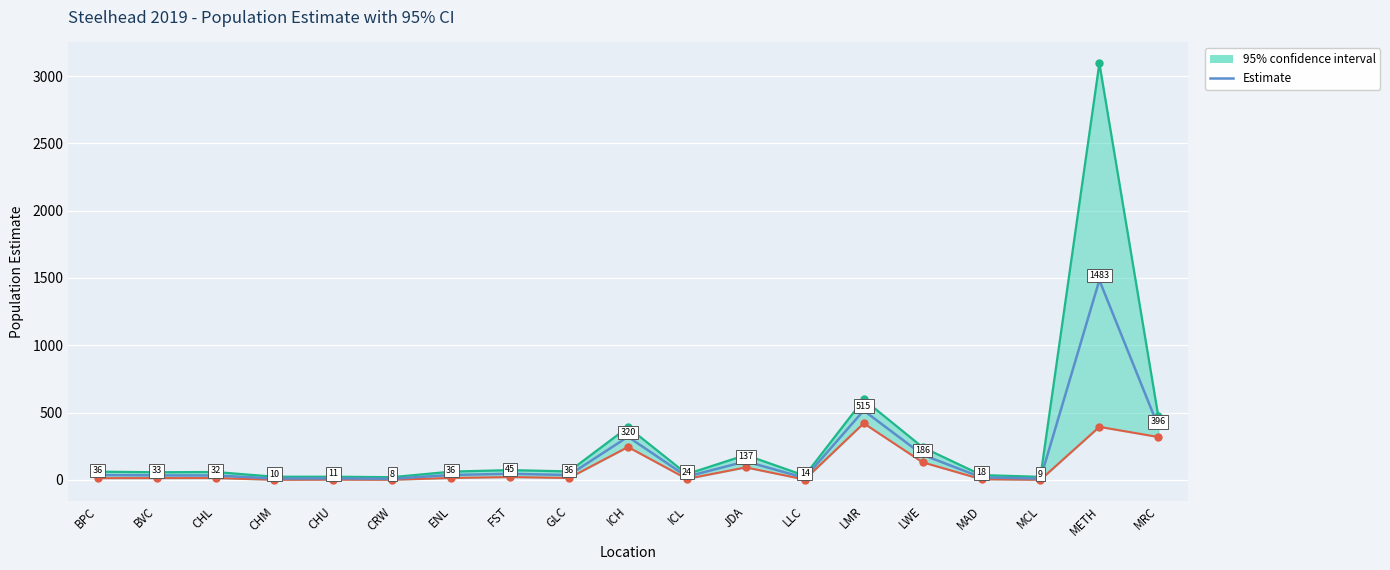

Rank the categories by value from highest to lowest.

METH, LMR, MRC, ICH, LWE, JDA, FST, ENL, BPC, GLC, BVC, CHL, ICL, MAD, LLC, CHU, CHM, MCL, CRW